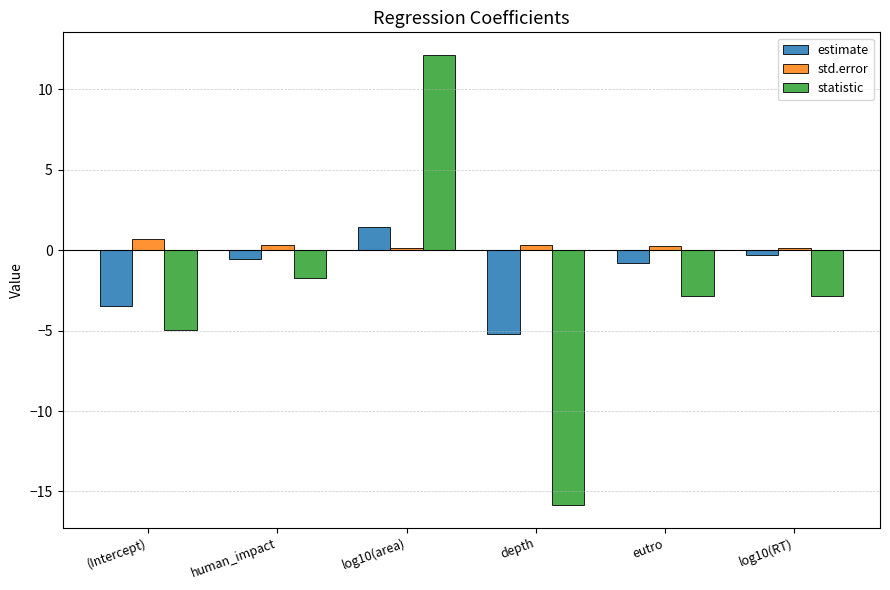

What is the value of the estimate bar at the 2nd from the left?

-0.5